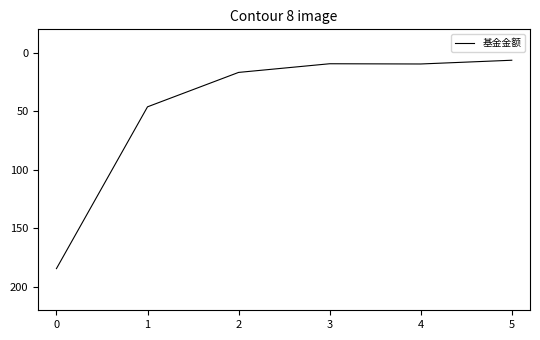

Is it true that the value at 0 is 184.4?

True